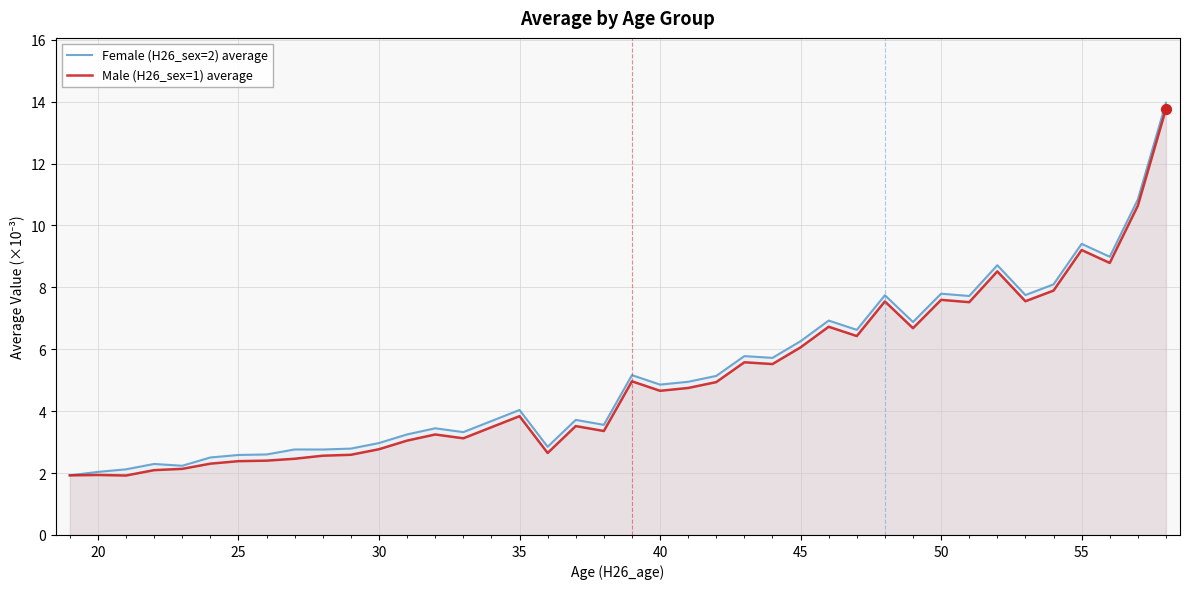

What is the total value across all series at 35?

7.9